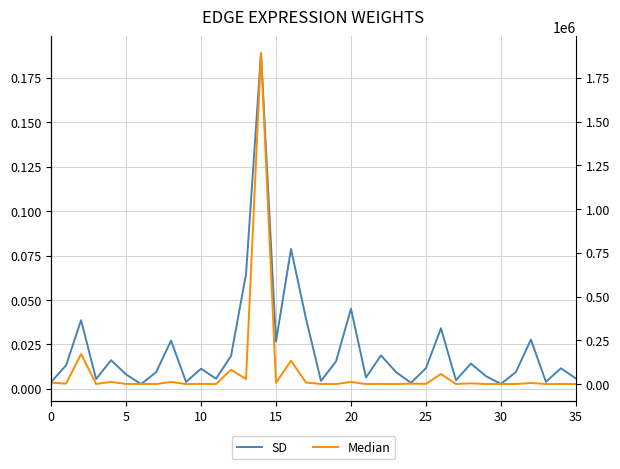

Count the number of categories in the chart.

36